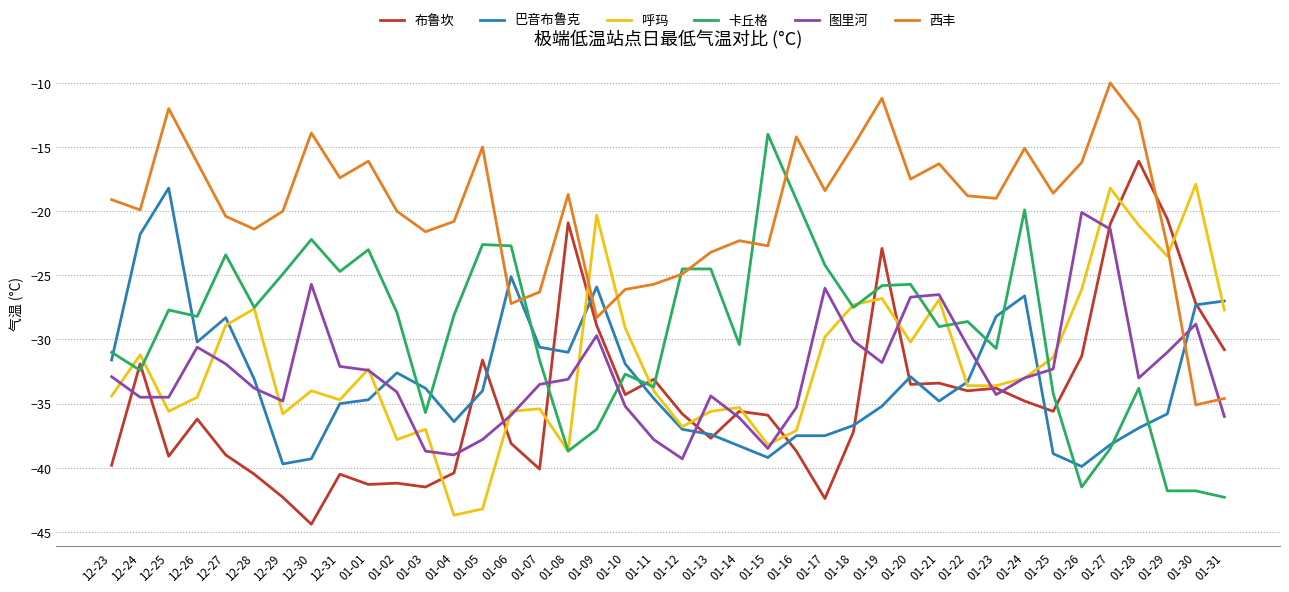

What position from the left is 01-04?

13